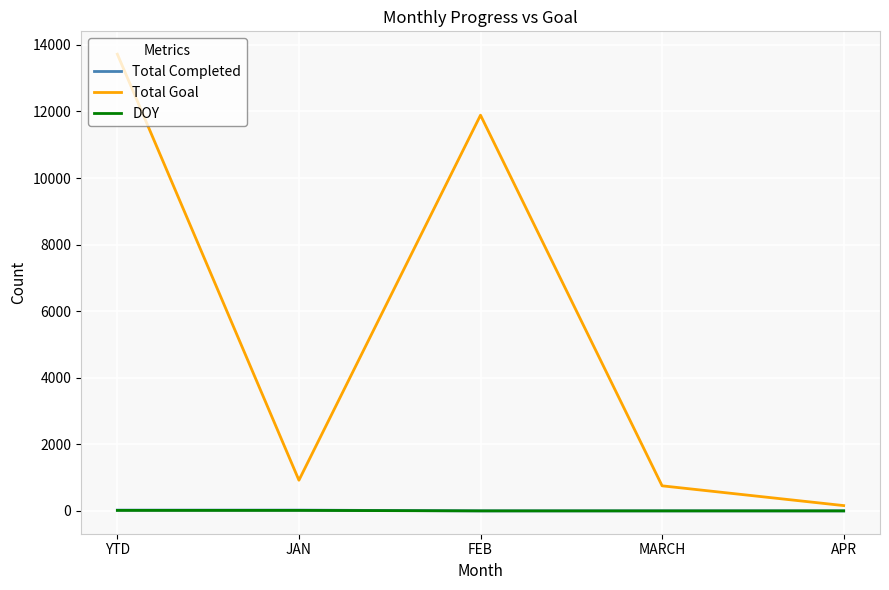

What is the average value of the Total Goal series?

5488